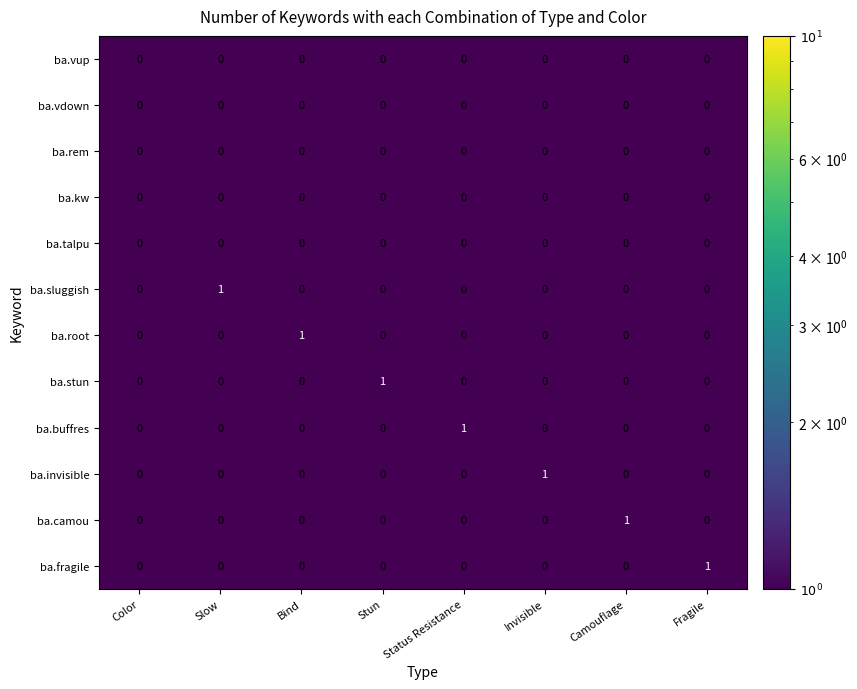

Which series changed the most between Color and Bind?

ba.root